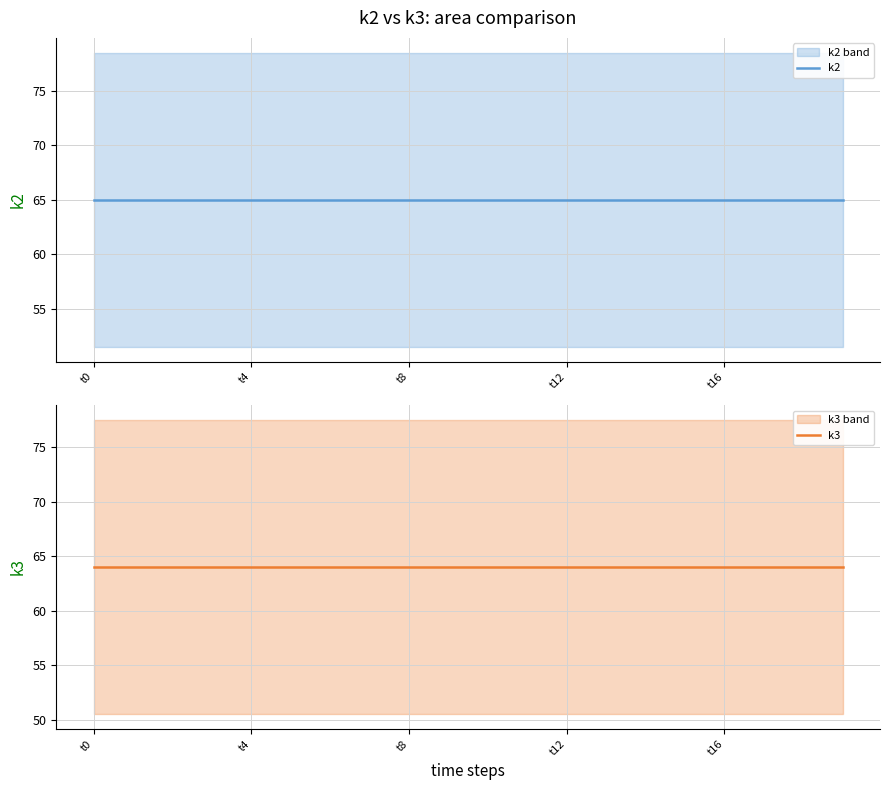

At which label is k3 closest to 64?

t0